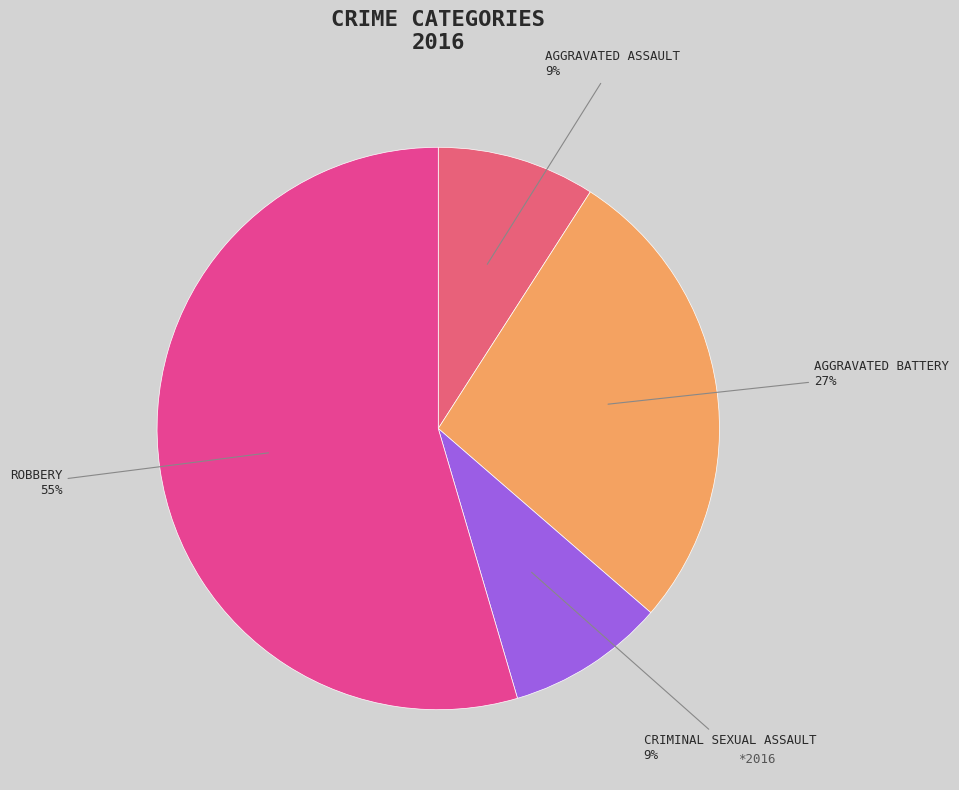

To the nearest percent, what is the average slice percentage?

25%